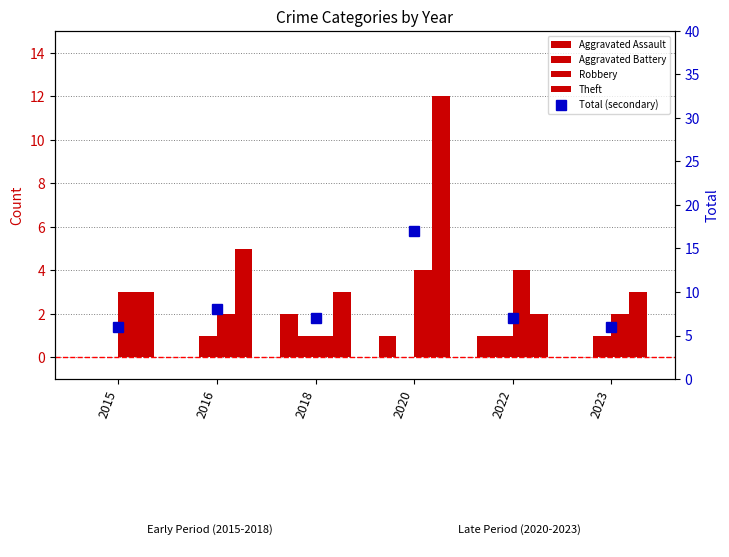

Which label corresponds to the largest value in the chart?

2020